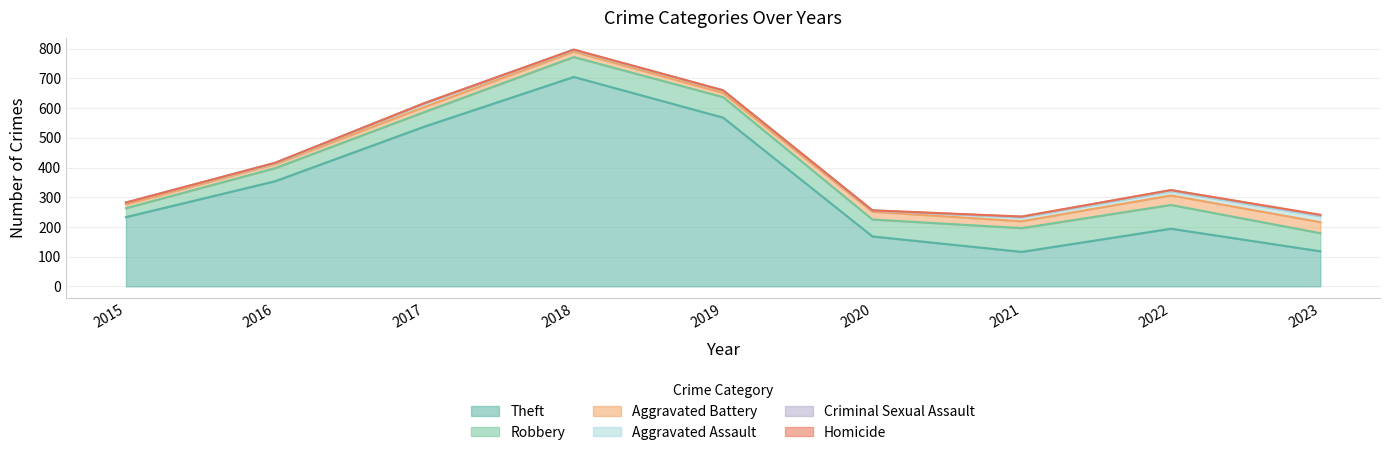

How many interior local valleys does the Homicide series have?

1